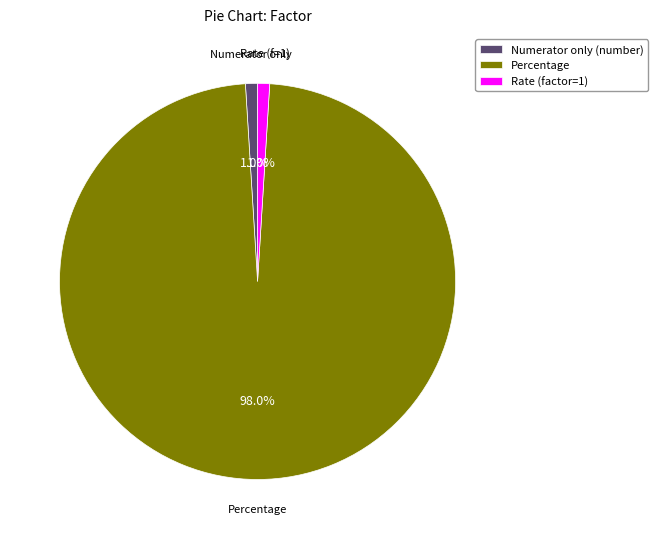

What percentage is the Rate (factor=1) slice, to the nearest percent?

1%